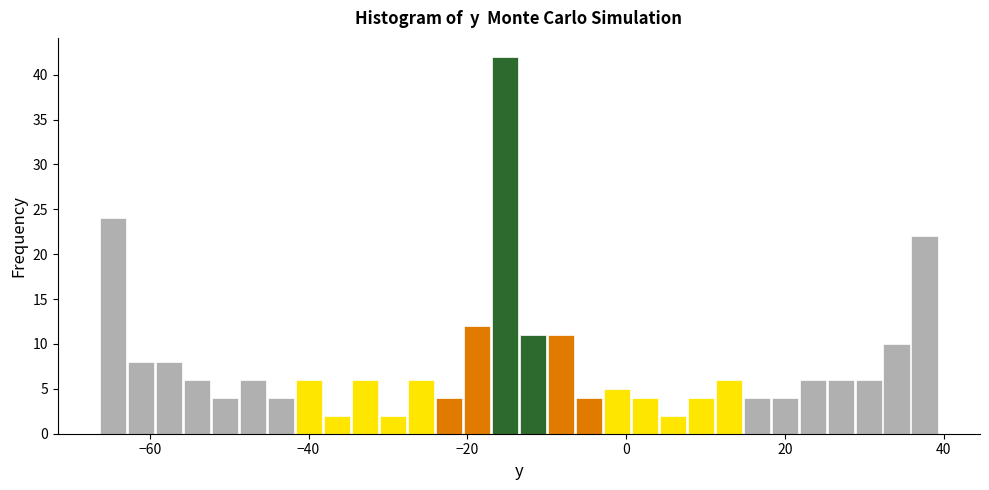

Around what value on the x-axis is the tallest bar? Give the approximate position of its centre, as read against the axis.

-16